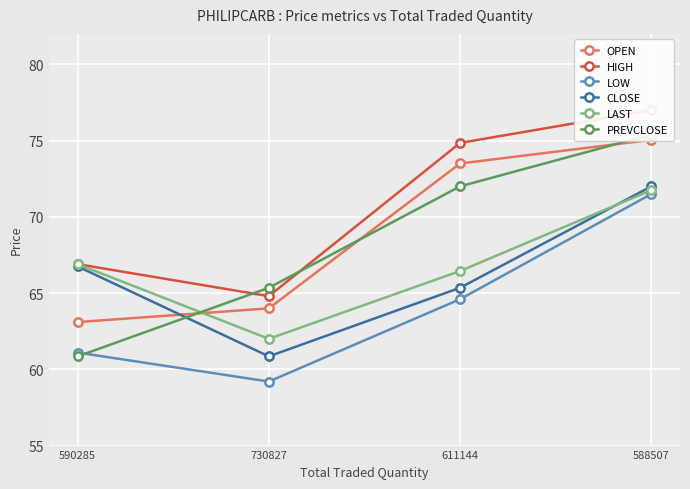

What is the value of the CLOSE point at the 1st from the left?

66.8